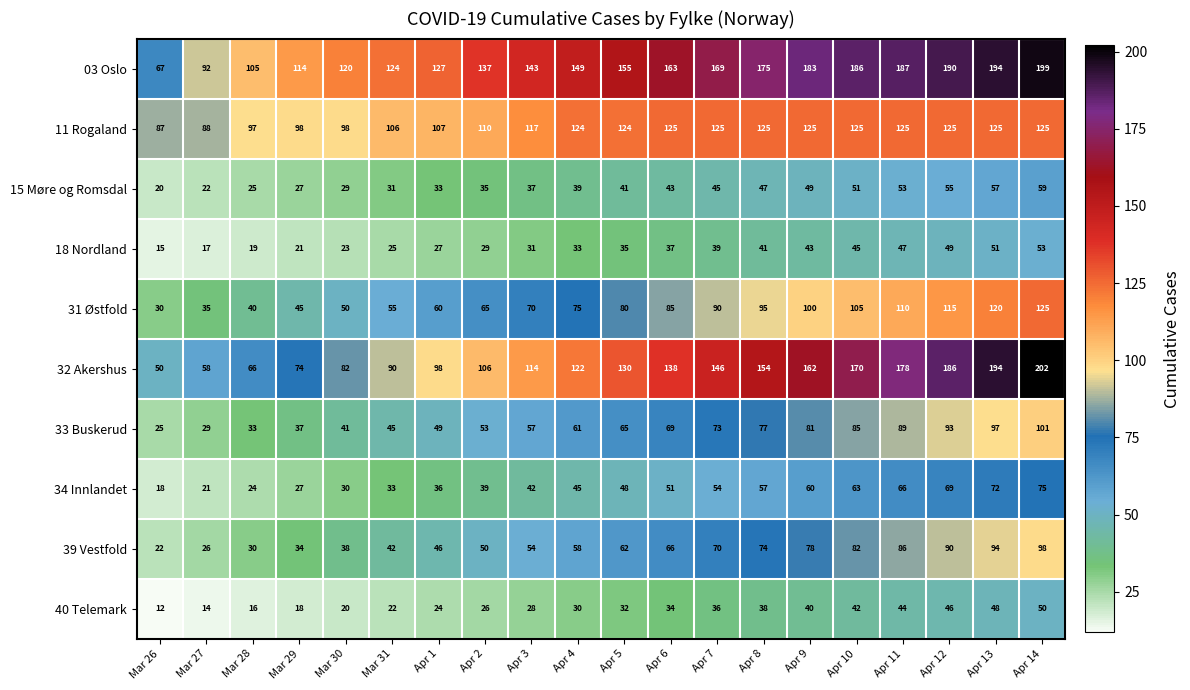

At which category is the sum across all series the highest?

Apr 14